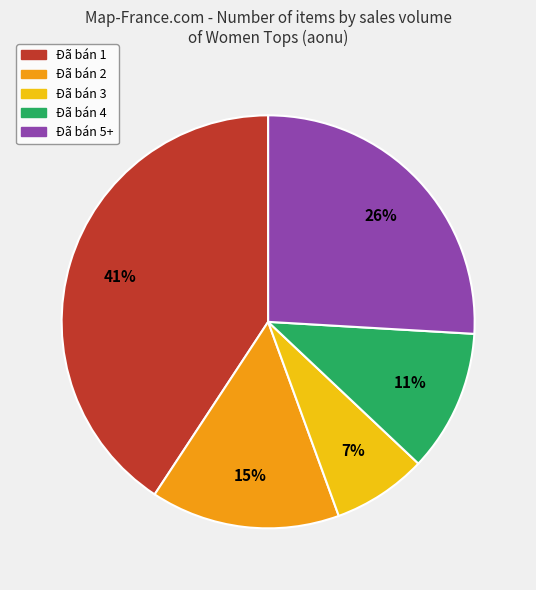

What is the ratio of the value at Đã bán 5+ to the value at Đã bán 1?

0.6